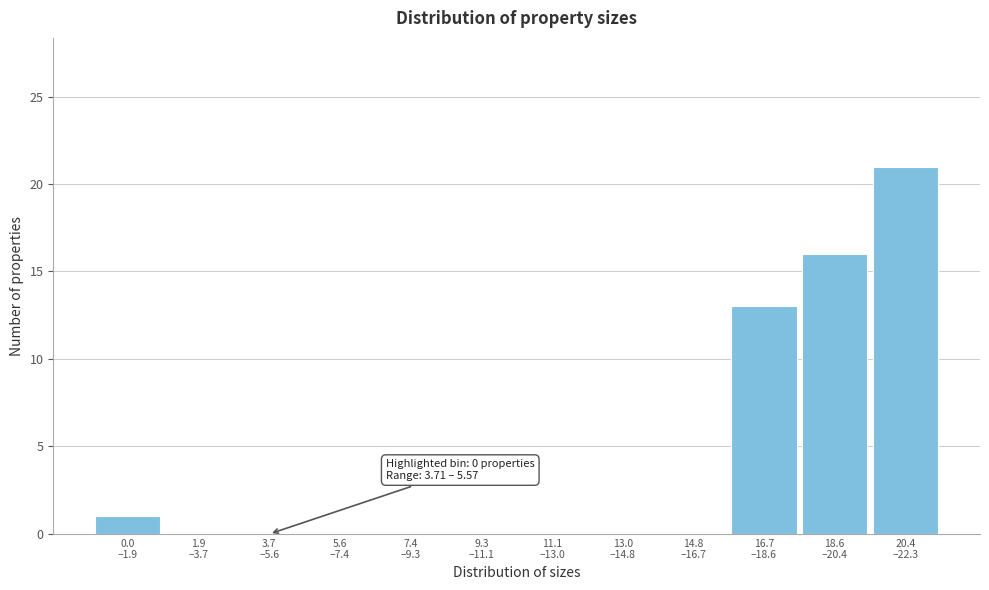

What is the sum of all values?

51